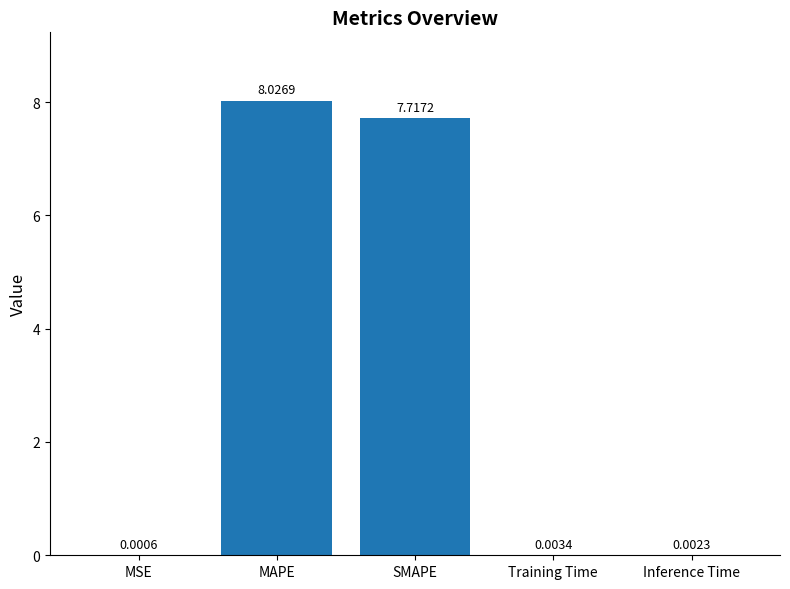

What is the change in value from MAPE to Inference Time?

-8.0